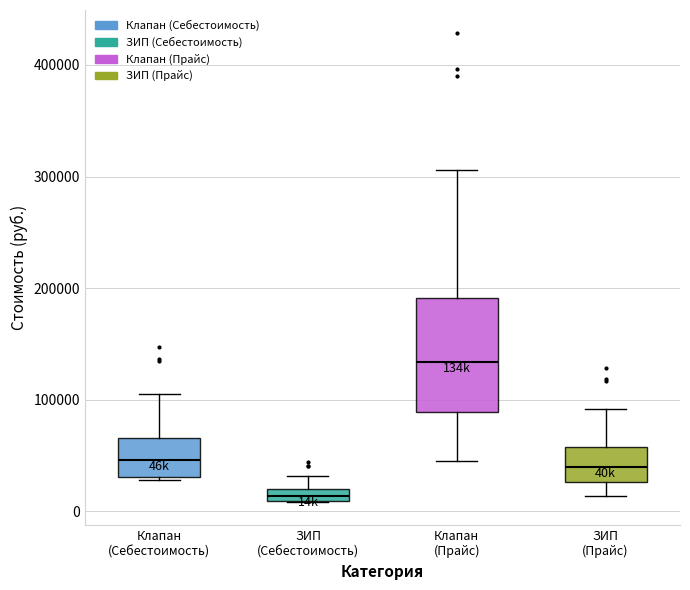

Comparing the boxes themselves (not the whiskers), which one is the tallest?

Клапан (Прайс)